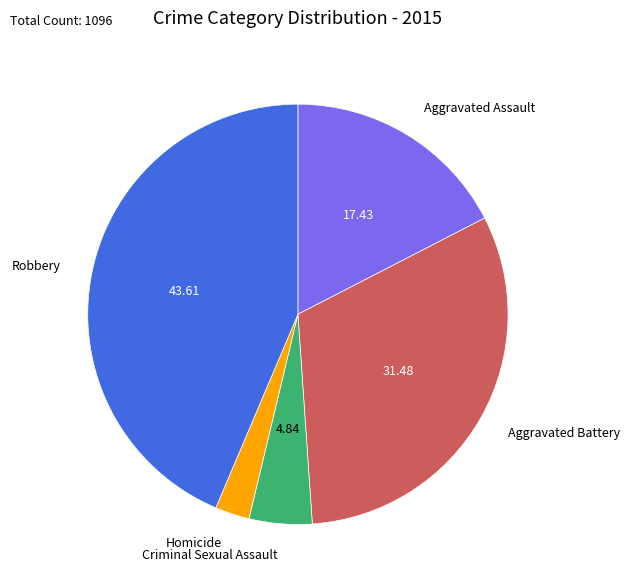

How many slices are in this pie chart?

5